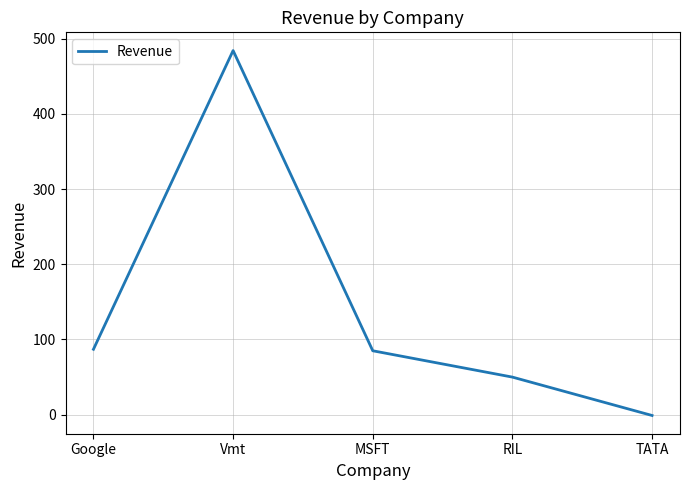

Is it true that the value at Google is 123?

False